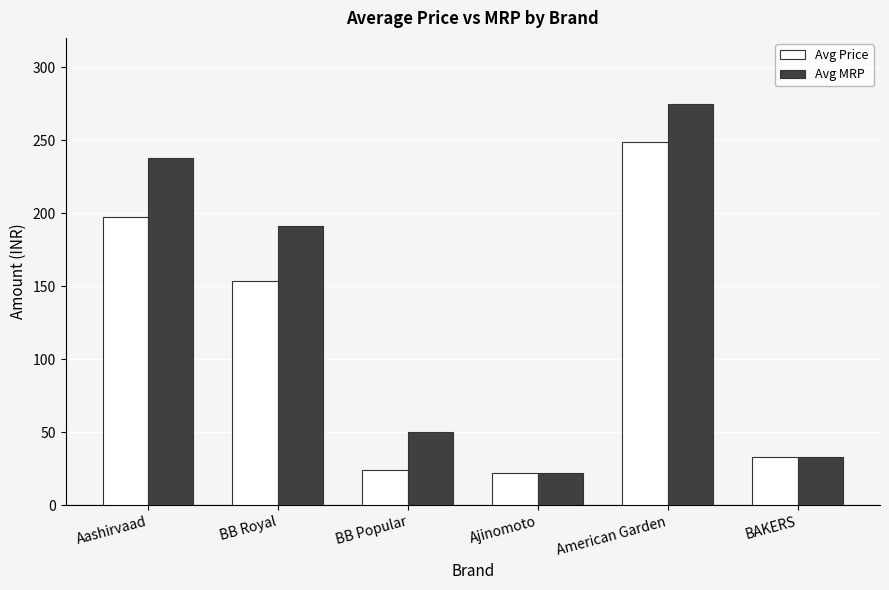

What is the label of the 6th bar from the right?

Aashirvaad